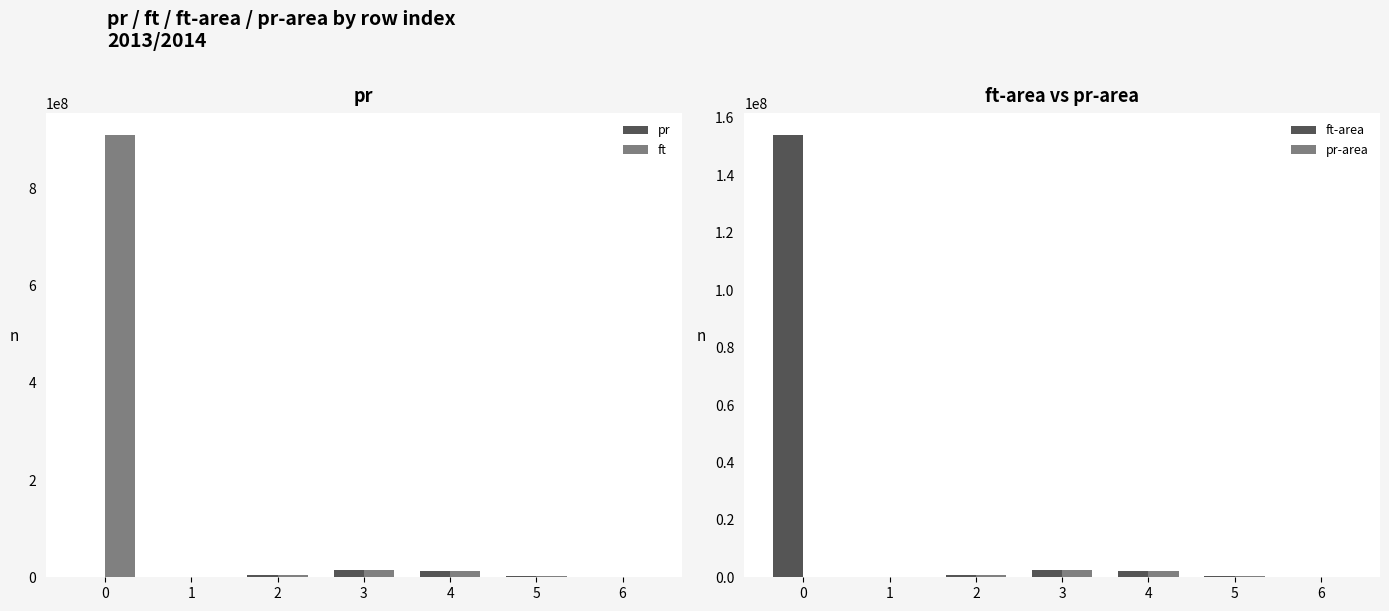

Which series has the largest range (max minus min)?

ft